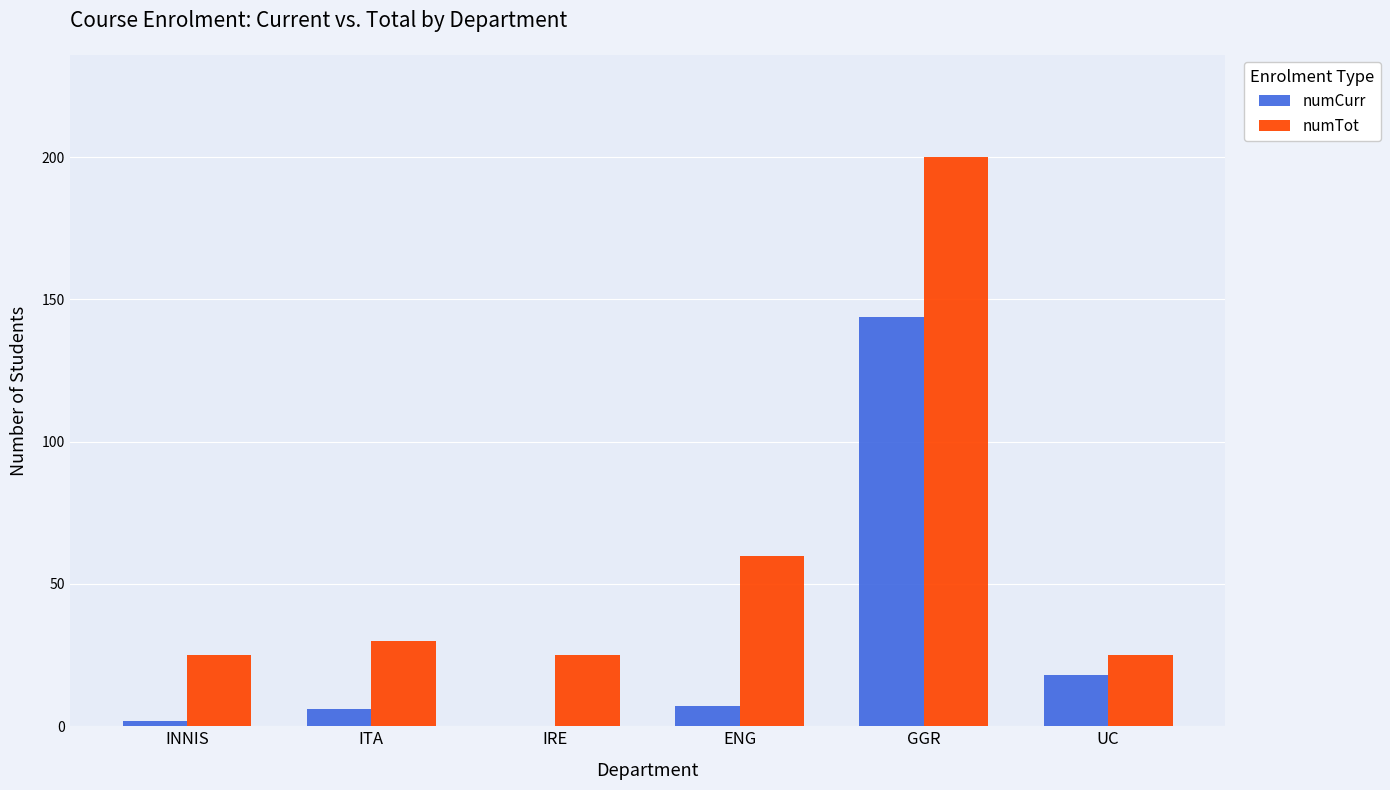

At which category is the sum across all series the highest?

GGR